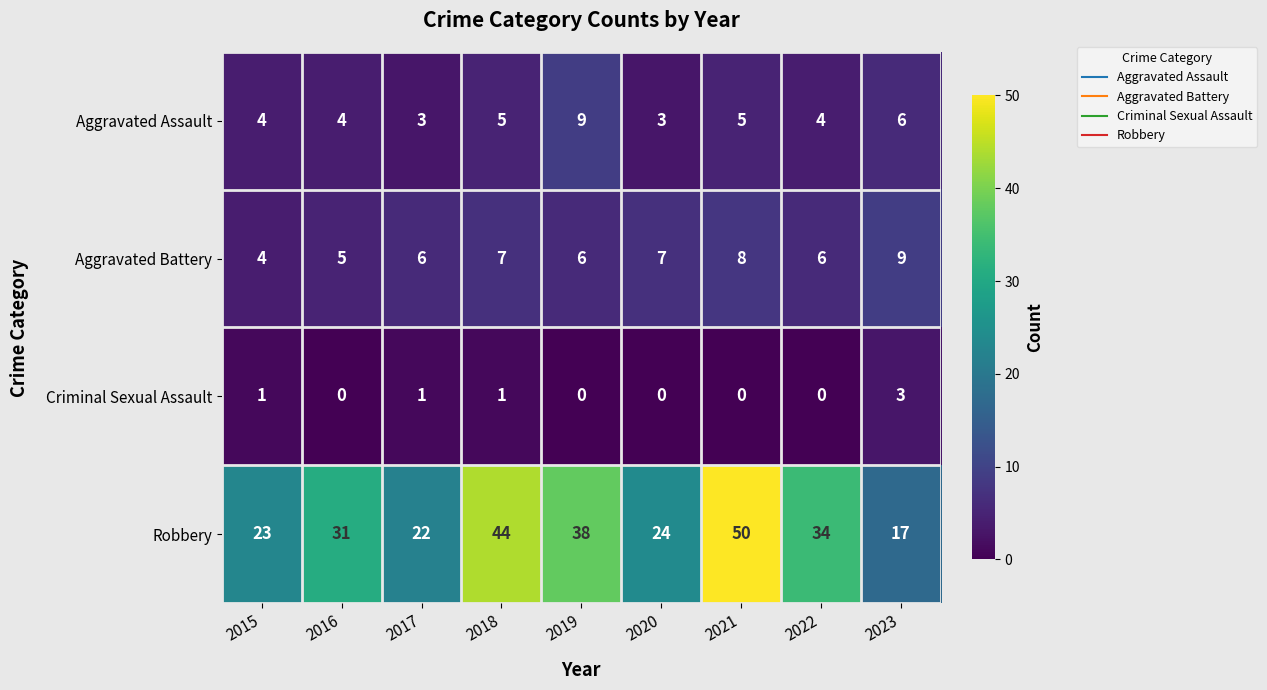

Which series changed the most between 2015 and 2022?

Robbery